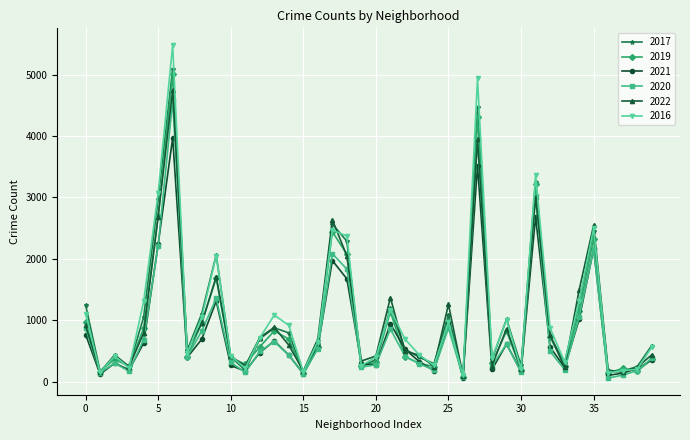

True or false: 2022 has more than 0 points higher than both neighbors.

True